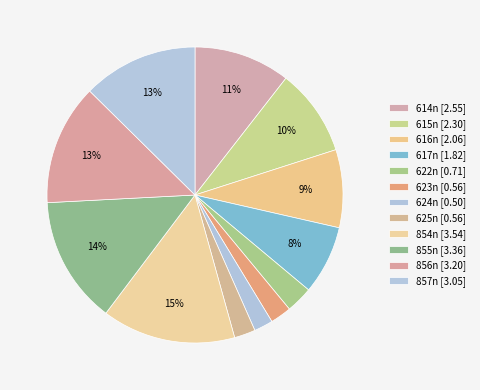

How many slices are in this pie chart?

12